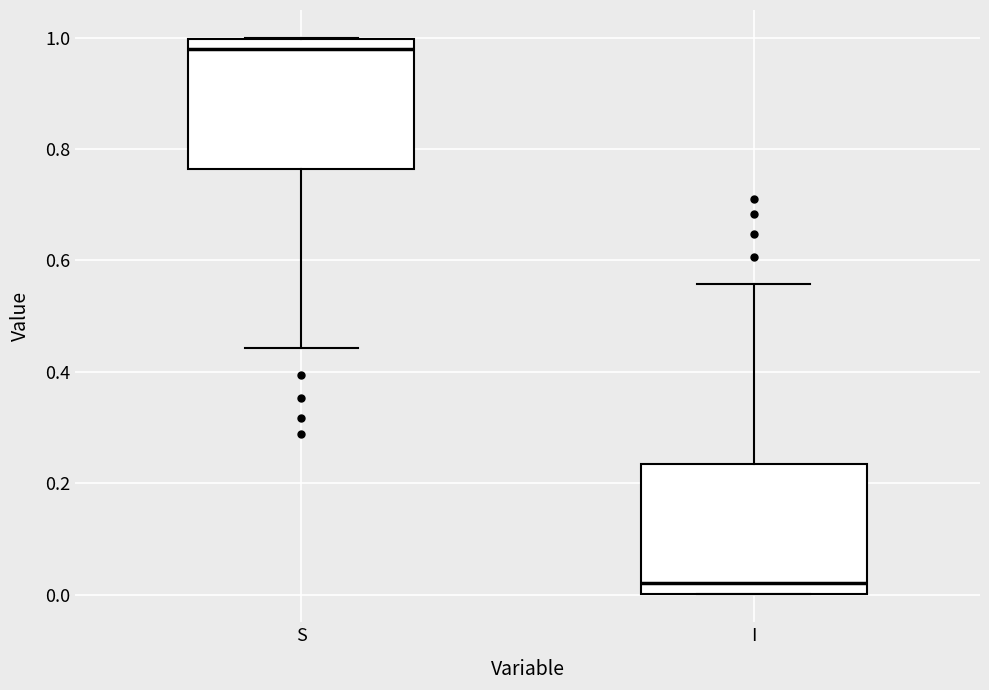

Reading left to right, read every box against the y-axis: the position of its median line, the range the box covers, and the ends of its whiskers. The values are not printed on the chart, so give them approximately, as read against the axis.

S: median 0.98, box 0.76 to 1.00, whiskers 0.44 to 1.00
I: median 0.02, box 0.00 to 0.24, whiskers 0.00 to 0.56